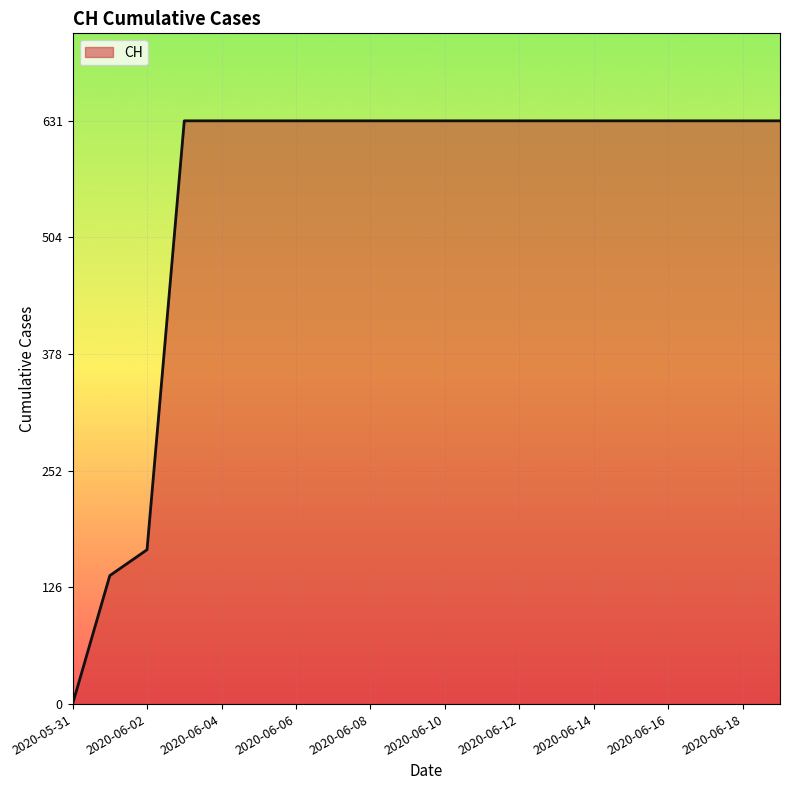

What is the greatest value displayed?

631